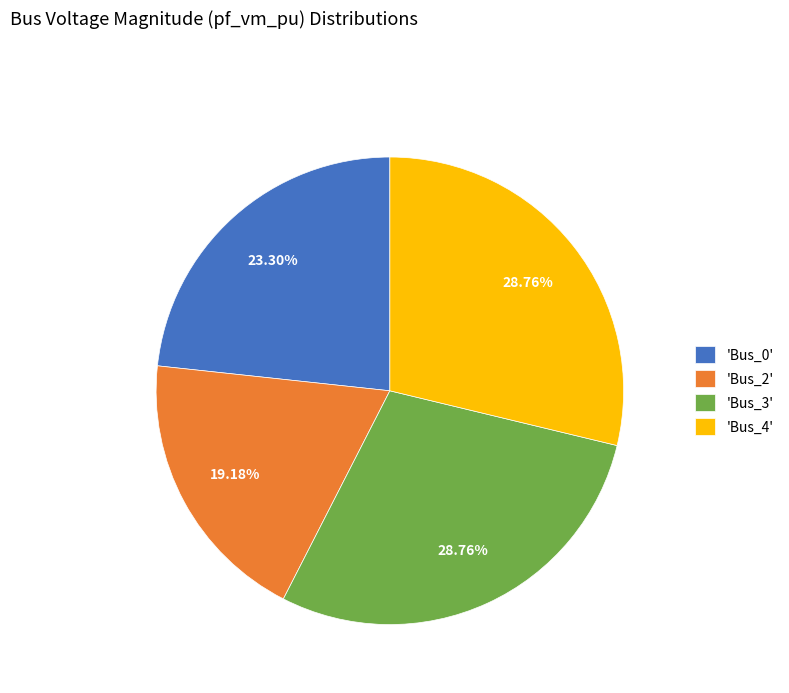

Between 'Bus_2' and 'Bus_3', which is larger?

'Bus_3'